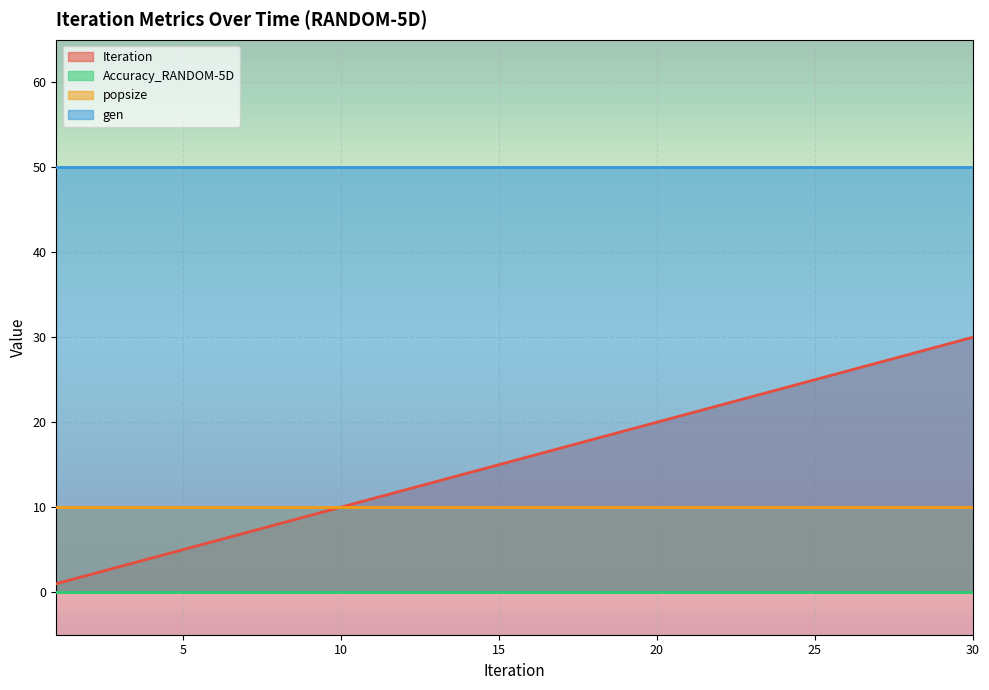

What is the total value across all series at 7?

67